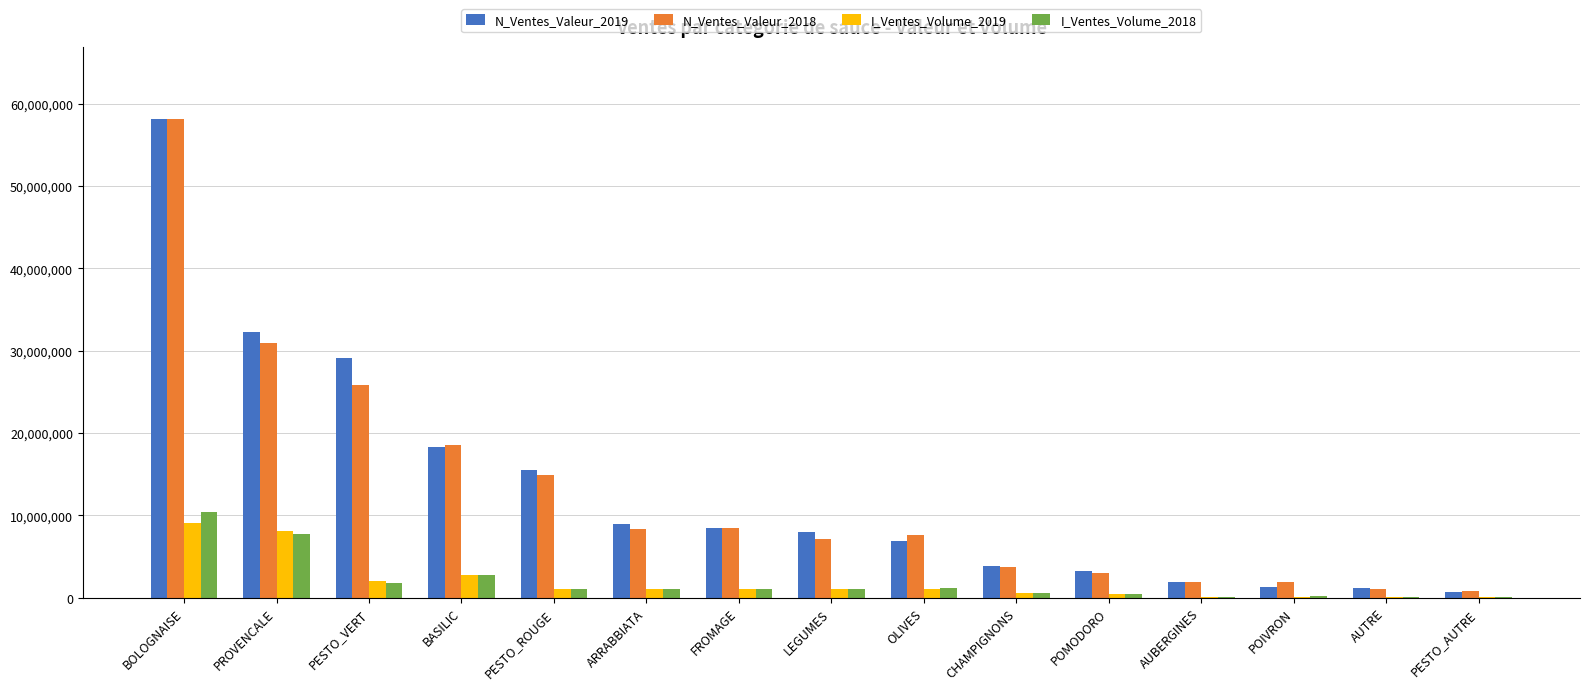

Between POIVRON and PESTO_AUTRE, which series saw the biggest shift?

N_Ventes_Valeur_2018